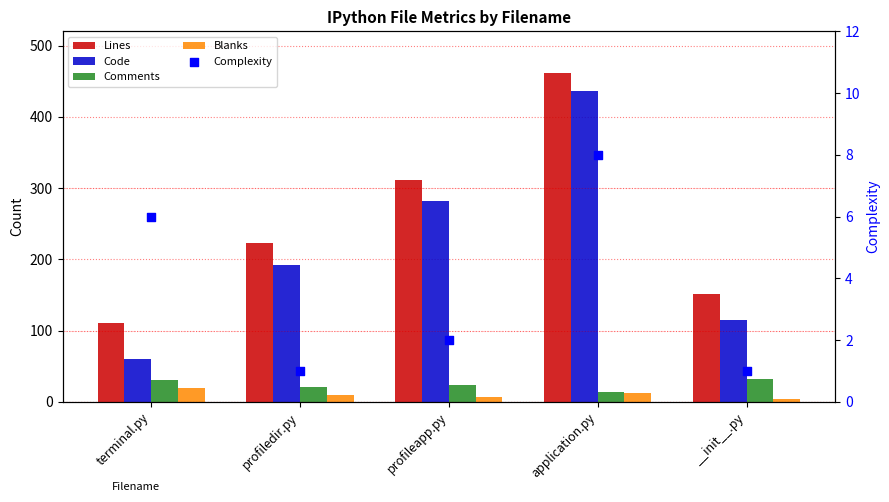

At how many categories does at least one series exceed 25?

5